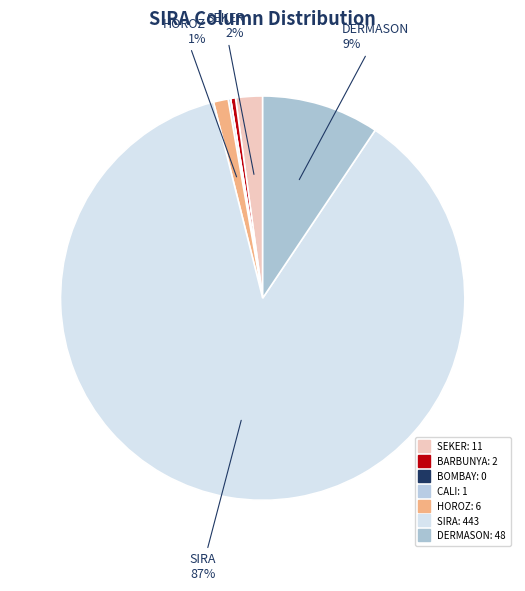

Count the number of slices in the pie.

7